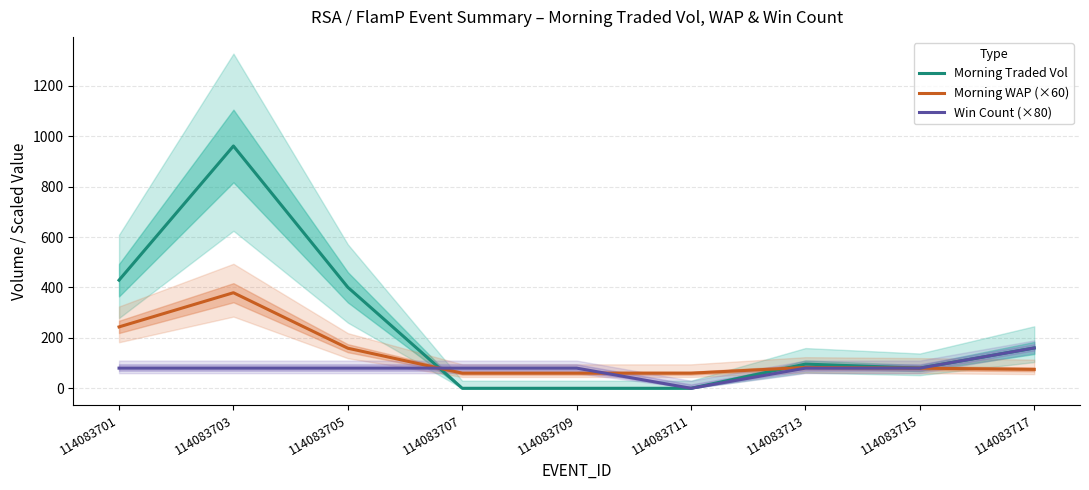

What is the average value of the Morning WAP (×60) series?

133.3